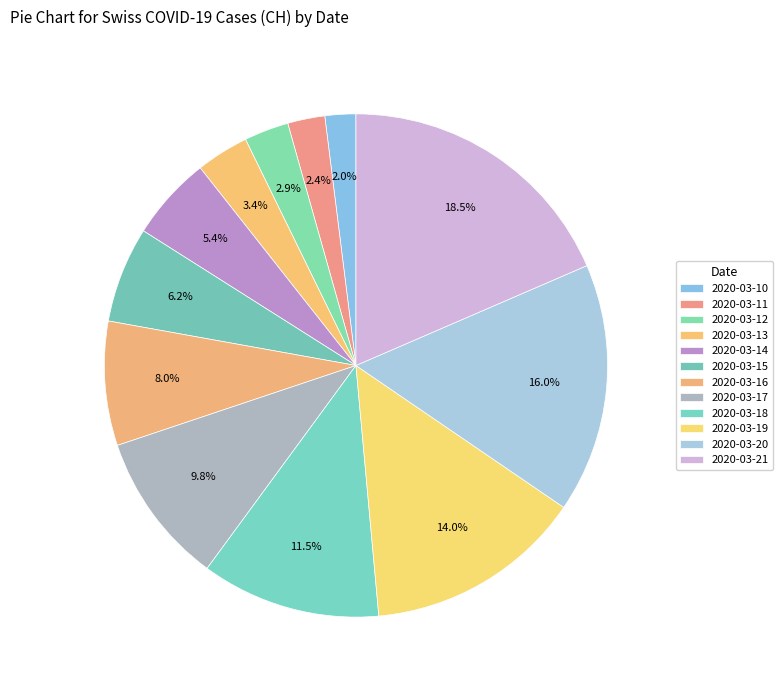

How many segments does this pie chart have?

12